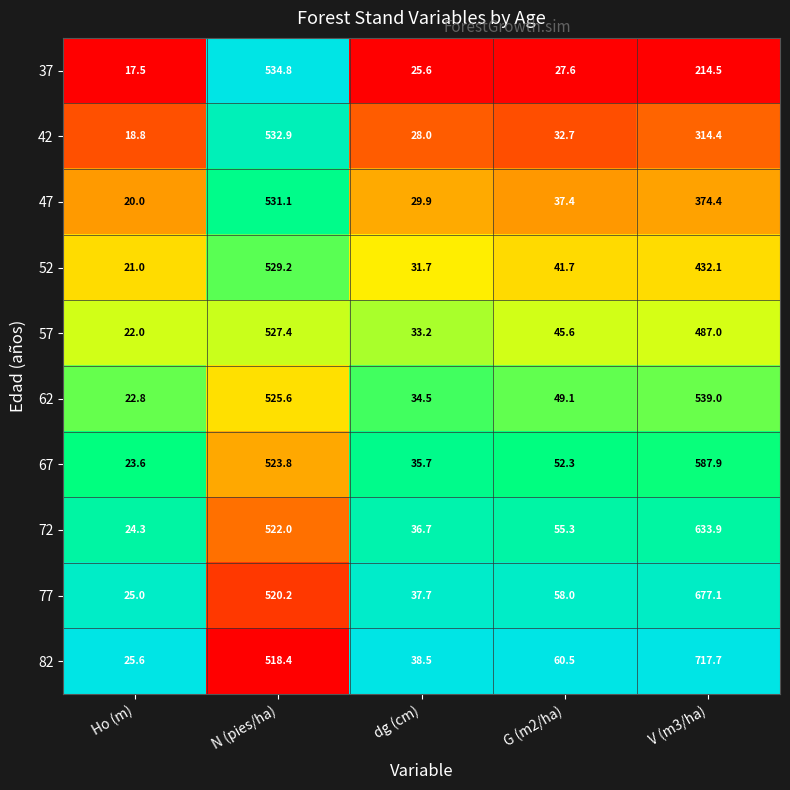

Which series has the largest total across all categories?

82